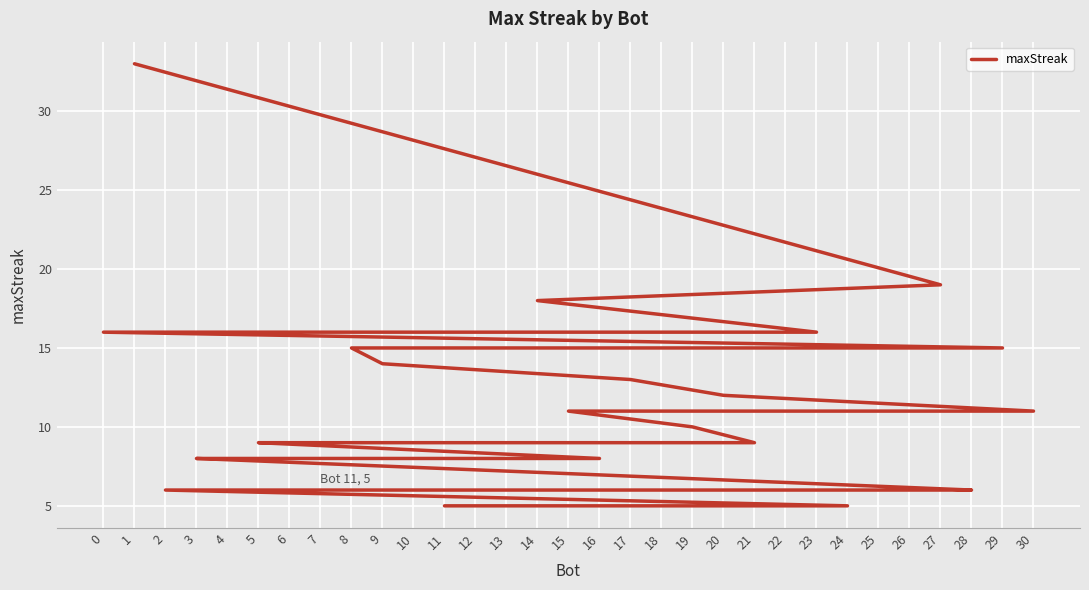

Does the chart display data point markers on the line(s)?

No